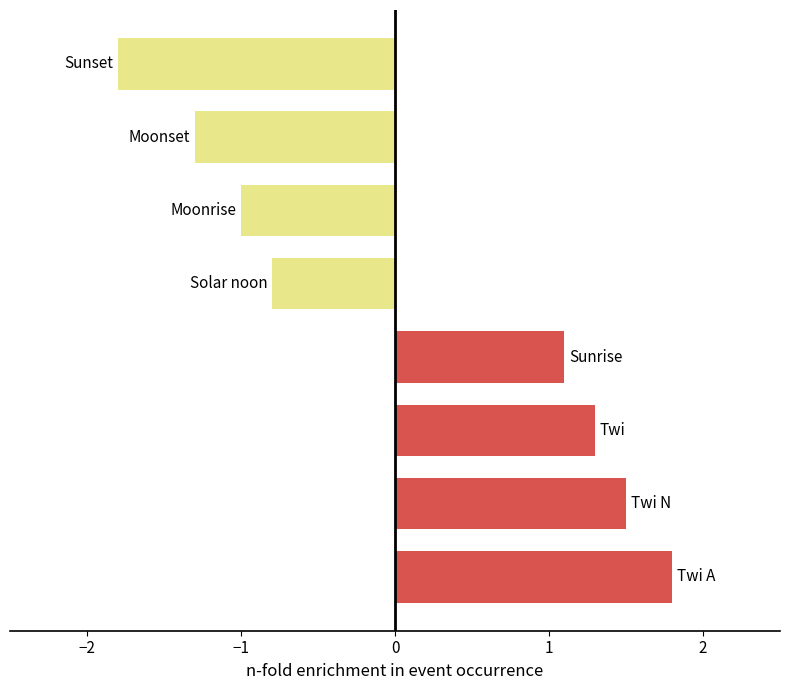

How many positive values are there?

4